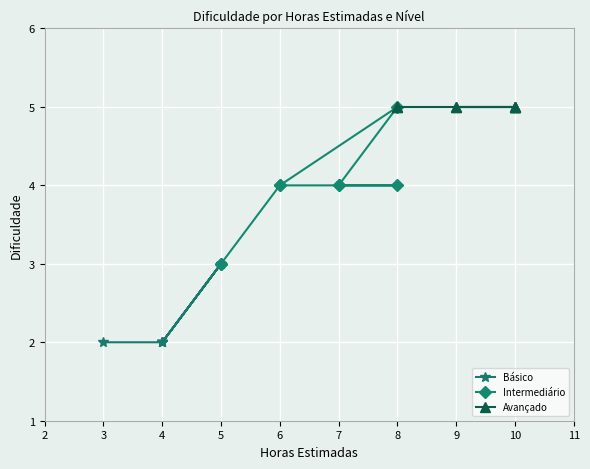

What is the greatest value displayed?

5